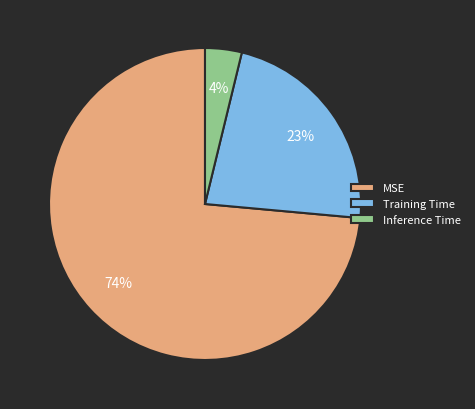

Which category has the smallest portion of the pie?

Inference Time